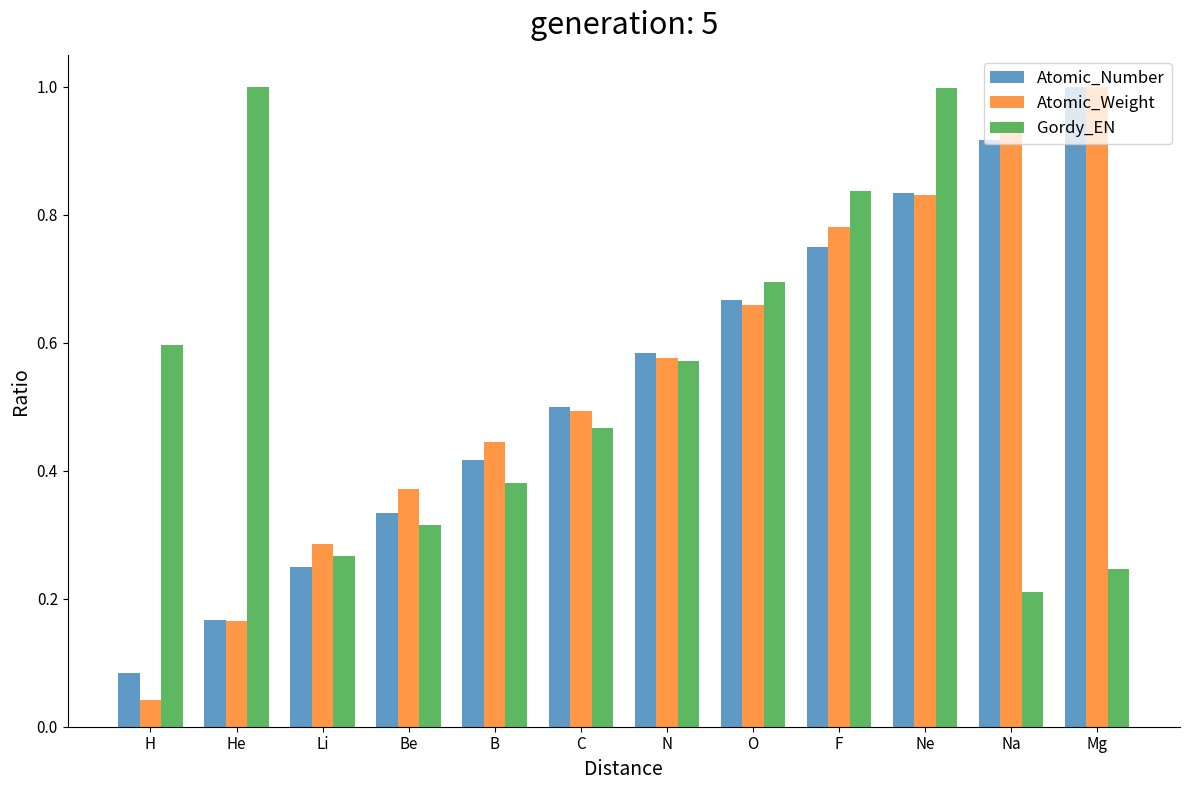

At which category is the sum across all series the highest?

Ne